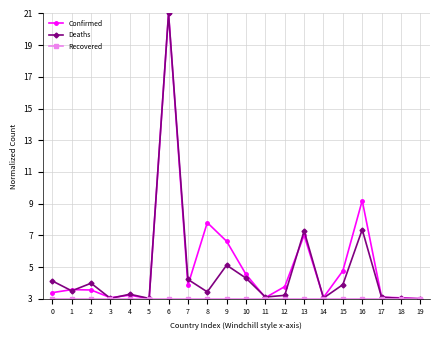

At which category is the sum across all series the highest?

6